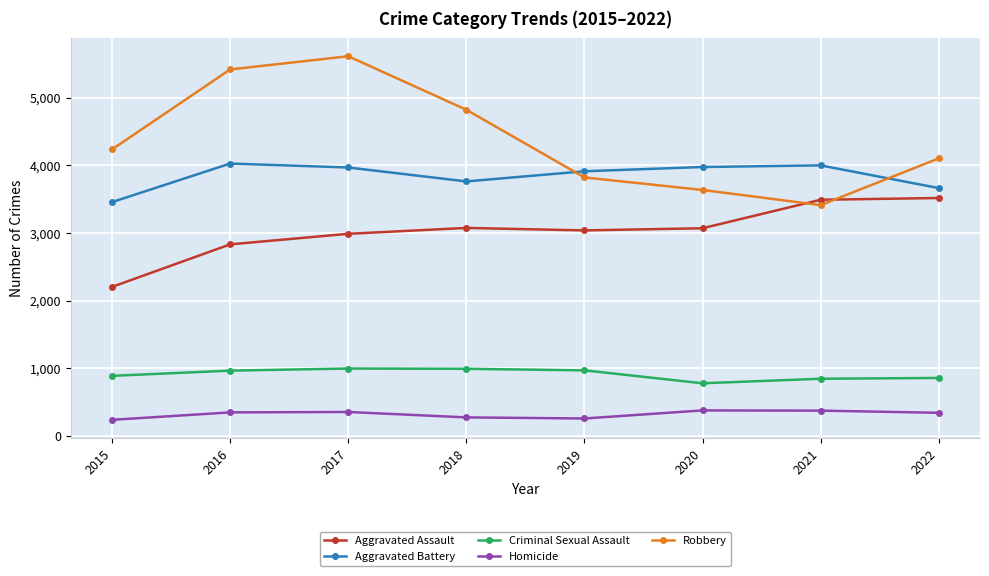

Does the chart have visible grid lines?

Yes